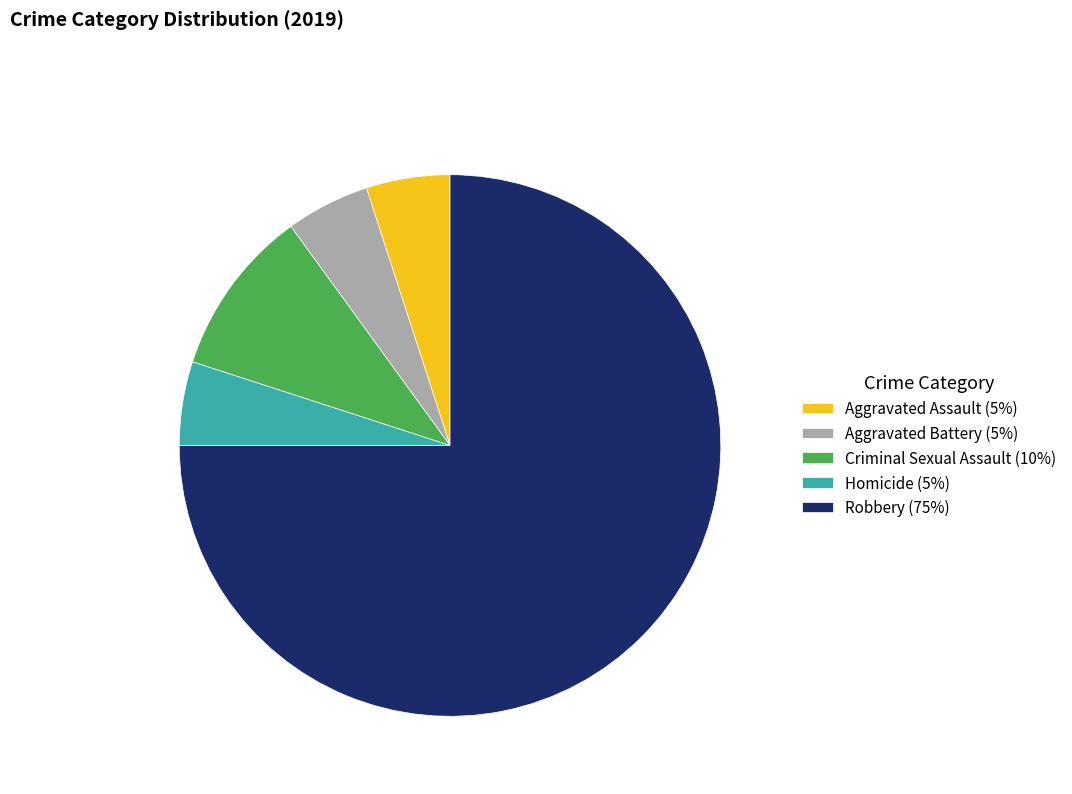

The Aggravated Battery (5%) slice represents 13% of the pie. True or false?

False